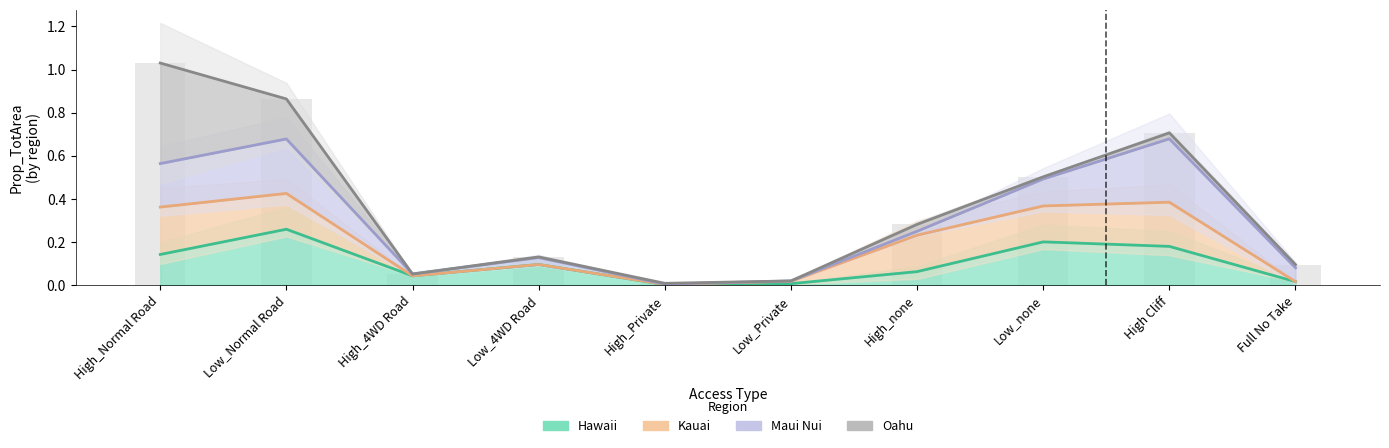

What is the value of the Kauai bar at the 2nd from the left?

0.4